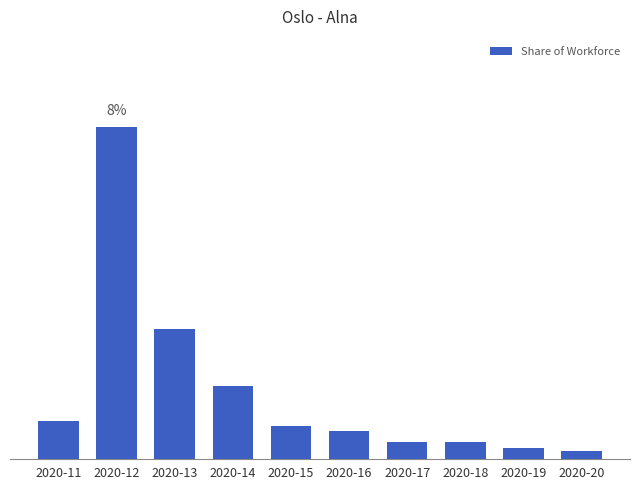

List the labels in order of value, largest first.

2020-12, 2020-13, 2020-14, 2020-11, 2020-15, 2020-16, 2020-17, 2020-18, 2020-19, 2020-20